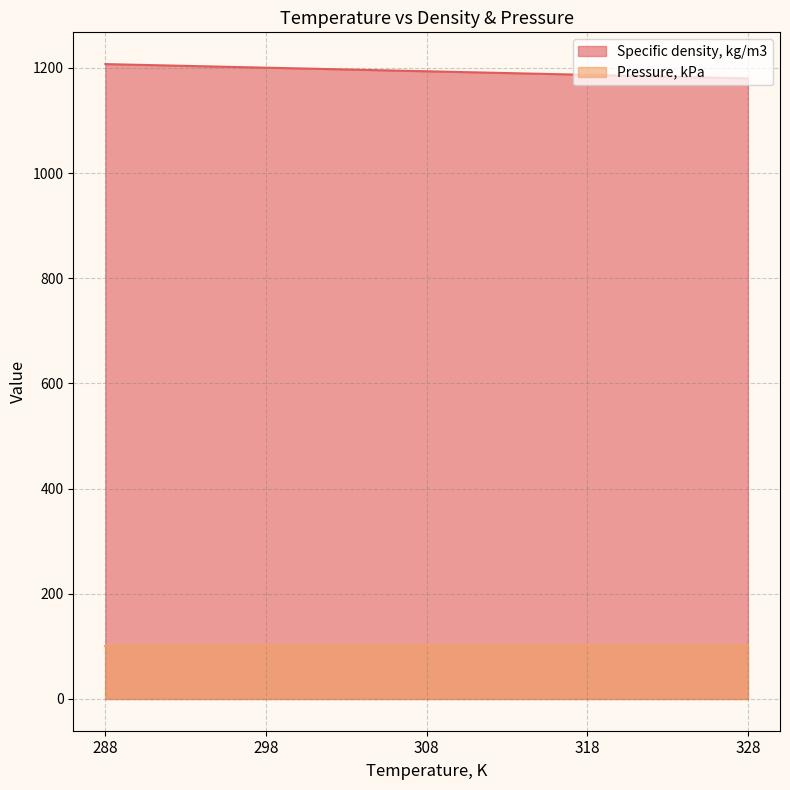

What is the change in value from 288 to 318?

-20.5